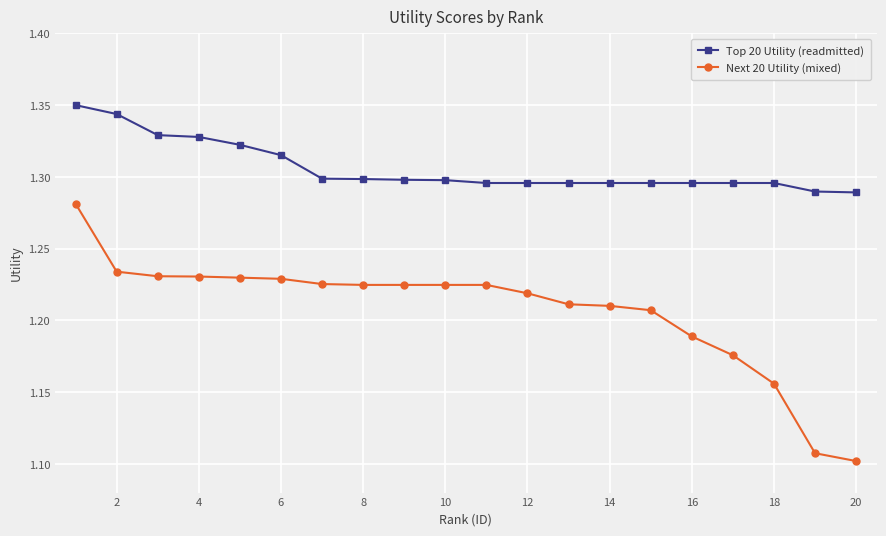

True or false: Next 20 Utility (mixed) and Top 20 Utility (readmitted) cross at least once.

False